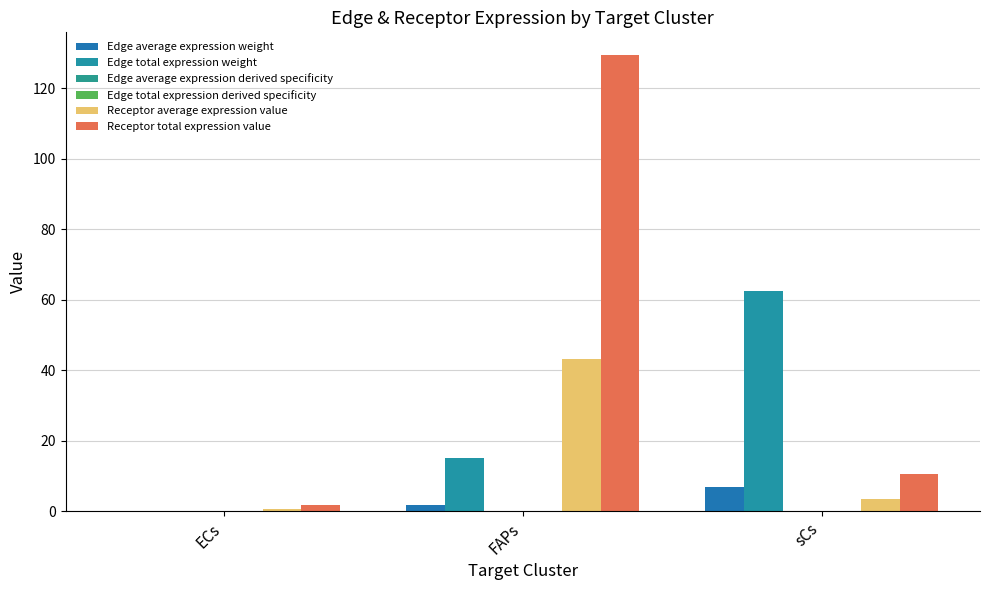

Are the bars horizontal?

No